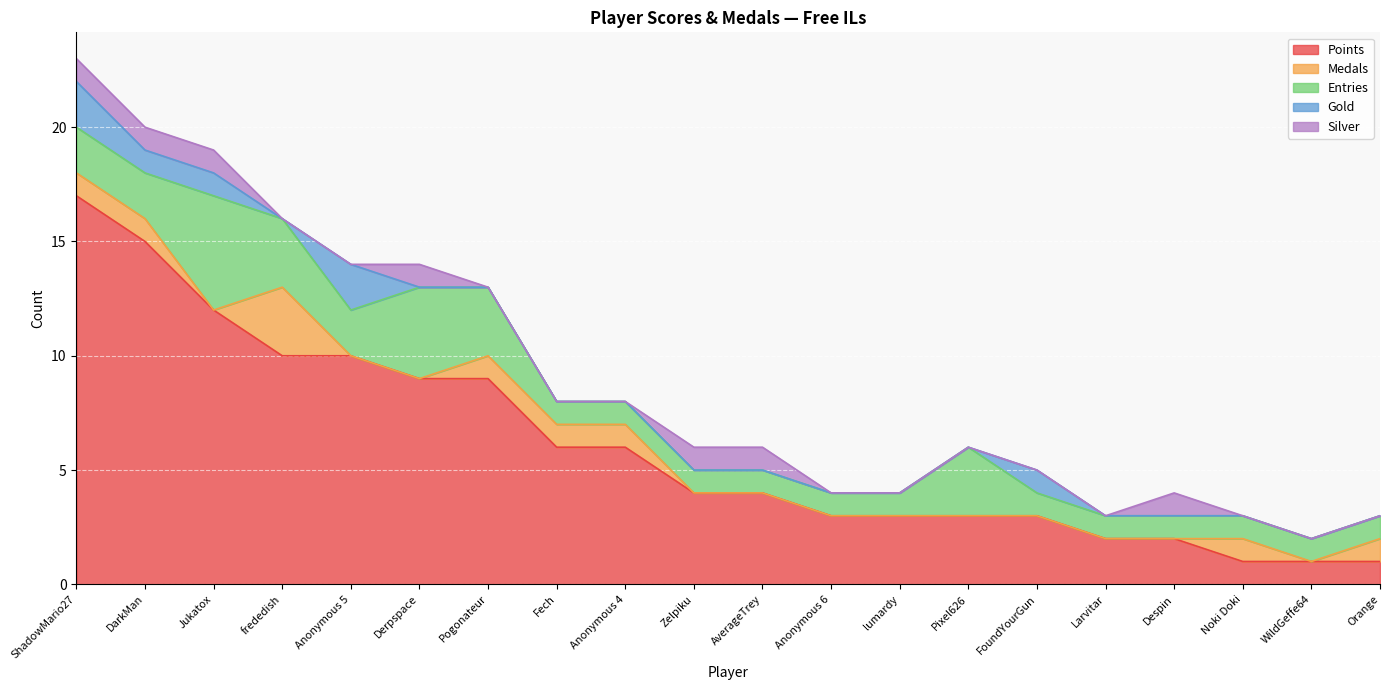

What is the sum of all Gold values?

7